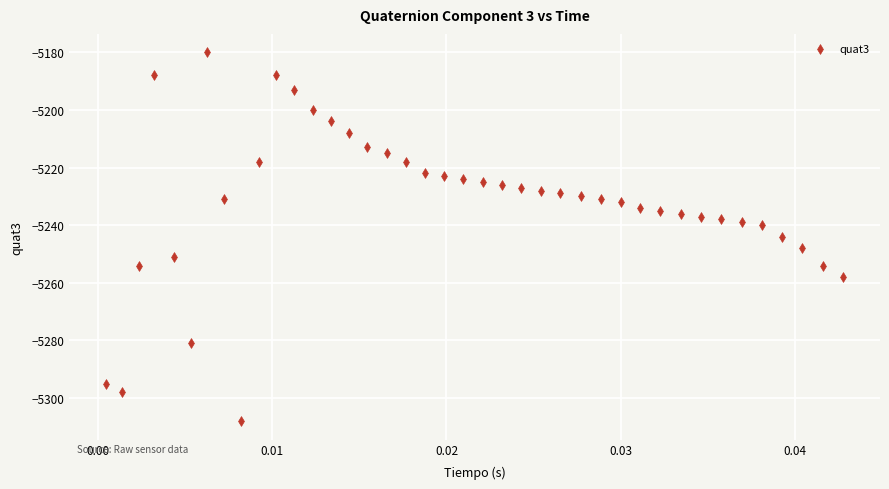

What is the range of Y values (max minus min)?

128